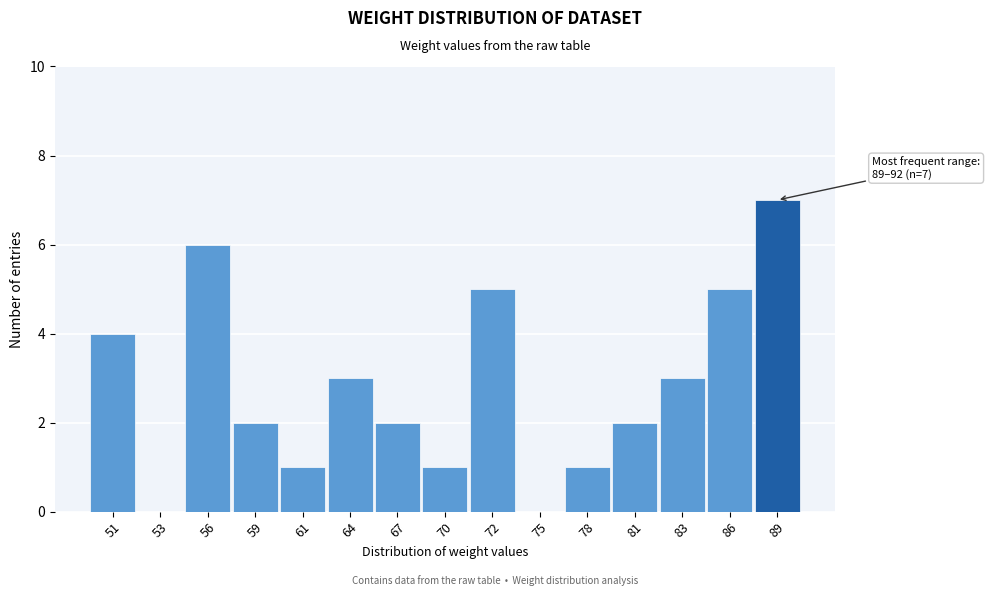

Reading left to right, transcribe all the data shown in this chart.

51=4	53=0	56=6	59=2	61=1	64=3	67=2	70=1	72=5	75=0	78=1	81=2	83=3	86=5	89=7